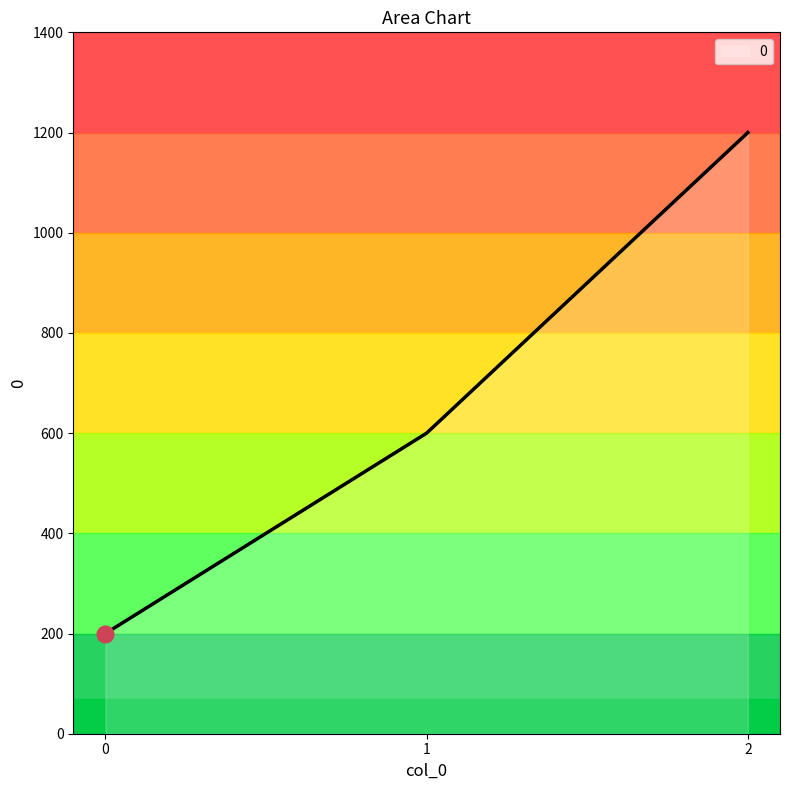

Reading left to right, extract all data points from this chart.

0=200	1=600	2=1200